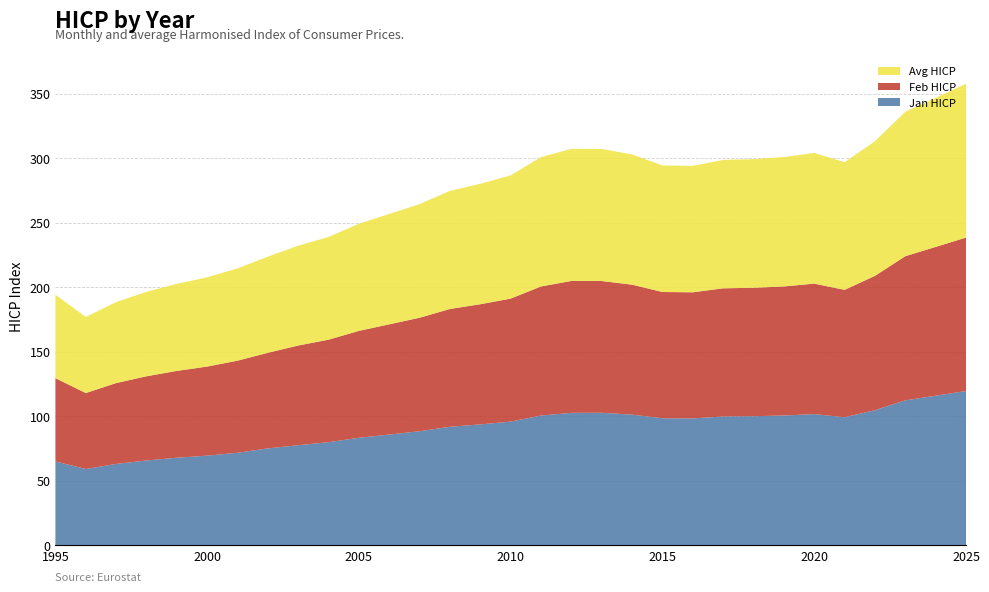

Reading left to right, transcribe all the data shown in this chart.

Jan HICP: 1995=64.9	1996=59.0	1997=63.0	1998=65.7	1999=67.8	2000=69.4	2001=71.6	2002=75.0	2003=77.5	2004=79.9	2005=83.2	2006=85.8	2007=88.4	2008=91.8	2009=93.6	2010=95.8	2011=100.5	2012=102.6	2013=102.7	2014=101.2	2015=98.4	2016=98.3	2017=99.8	2018=100.0	2019=100.5	2020=101.6	2021=99.2	2022=104.7	2023=112.3	2024=115.9	2025=119.5
Feb HICP: 1995=64.6	1996=58.9	1997=62.7	1998=65.3	1999=67.3	2000=69.1	2001=71.5	2002=74.2	2003=77.3	2004=79.5	2005=82.9	2006=85.5	2007=88.0	2008=91.3	2009=93.2	2010=95.4	2011=100.1	2012=102.3	2013=102.2	2014=100.8	2015=97.9	2016=97.8	2017=99.4	2018=99.6	2019=100.1	2020=101.2	2021=98.8	2022=104.2	2023=111.8	2024=115.4	2025=119.0
Avg HICP: 1995=64.8	1996=59.0	1997=62.8	1998=65.5	1999=67.6	2000=69.2	2001=71.5	2002=74.6	2003=77.4	2004=79.7	2005=83.1	2006=85.6	2007=88.2	2008=91.6	2009=93.4	2010=95.6	2011=100.3	2012=102.5	2013=102.4	2014=101.0	2015=98.2	2016=98.0	2017=99.6	2018=99.8	2019=100.3	2020=101.4	2021=99.0	2022=104.4	2023=112.0	2024=115.7	2025=119.3